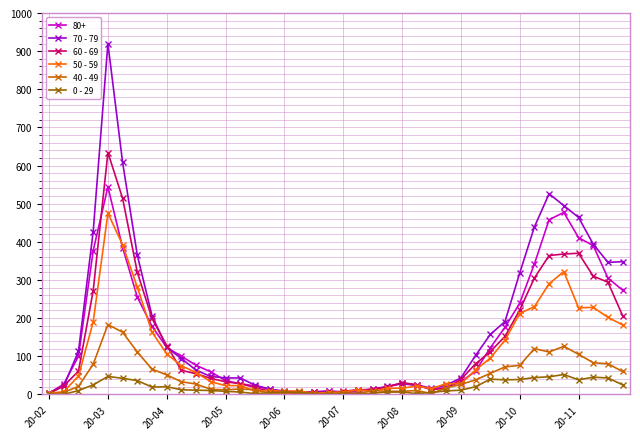

What is the difference between the second highest and minimum values in the 40 - 49 series?

163